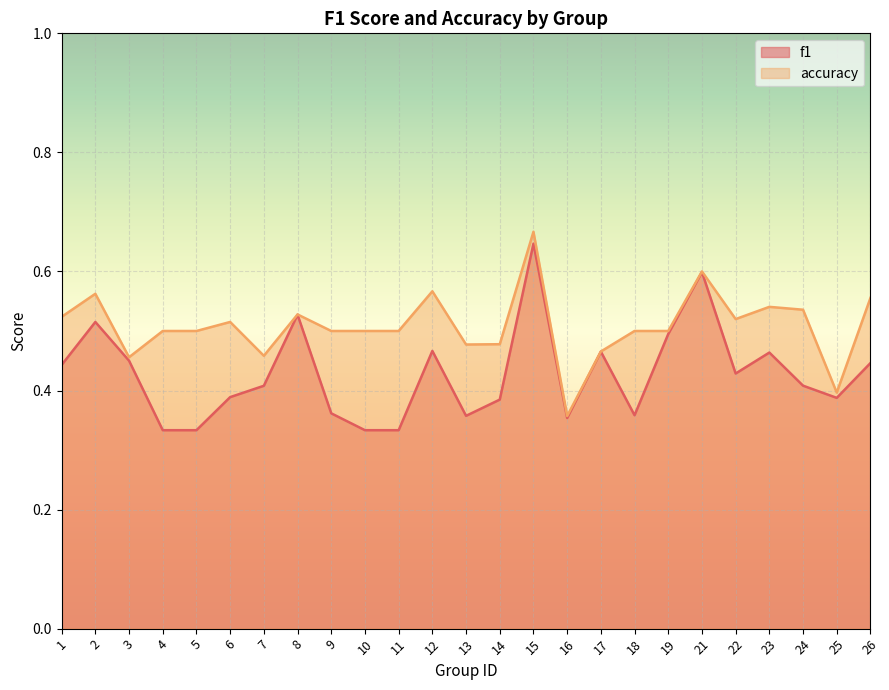

Reading left to right, extract all data points from this chart.

f1: 1=0.4	2=0.5	3=0.5	4=0.3	5=0.3	6=0.4	7=0.4	8=0.5	9=0.4	10=0.3	11=0.3	12=0.5	13=0.4	14=0.4	15=0.6	16=0.4	17=0.5	18=0.4	19=0.5	21=0.6	22=0.4	23=0.5	24=0.4	25=0.4	26=0.4
accuracy: 1=0.5	2=0.6	3=0.5	4=0.5	5=0.5	6=0.5	7=0.5	8=0.5	9=0.5	10=0.5	11=0.5	12=0.6	13=0.5	14=0.5	15=0.7	16=0.4	17=0.5	18=0.5	19=0.5	21=0.6	22=0.5	23=0.5	24=0.5	25=0.4	26=0.6